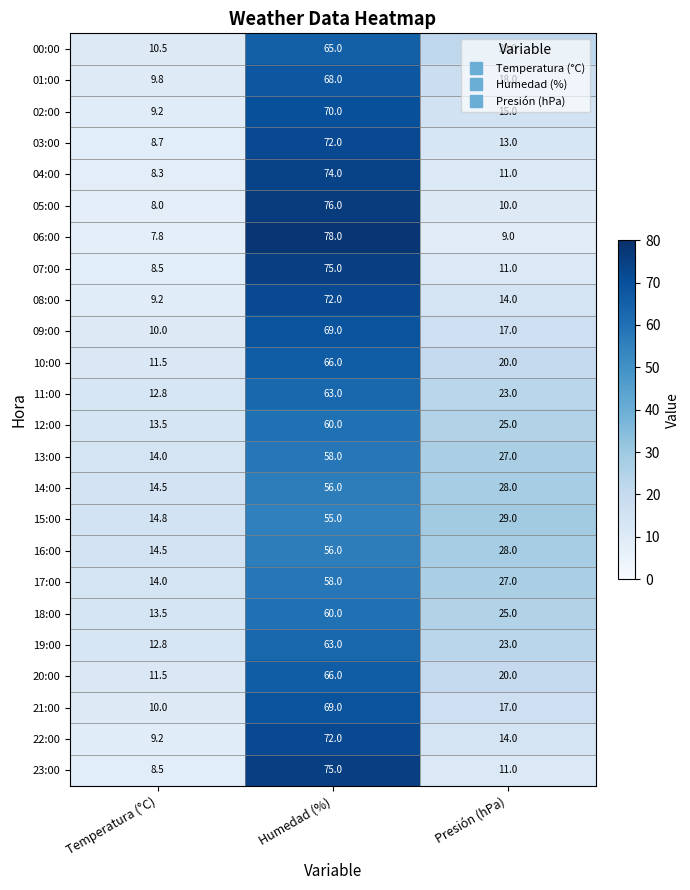

The value of 18:00 at Humedad (%) is 60.0. True or false?

True